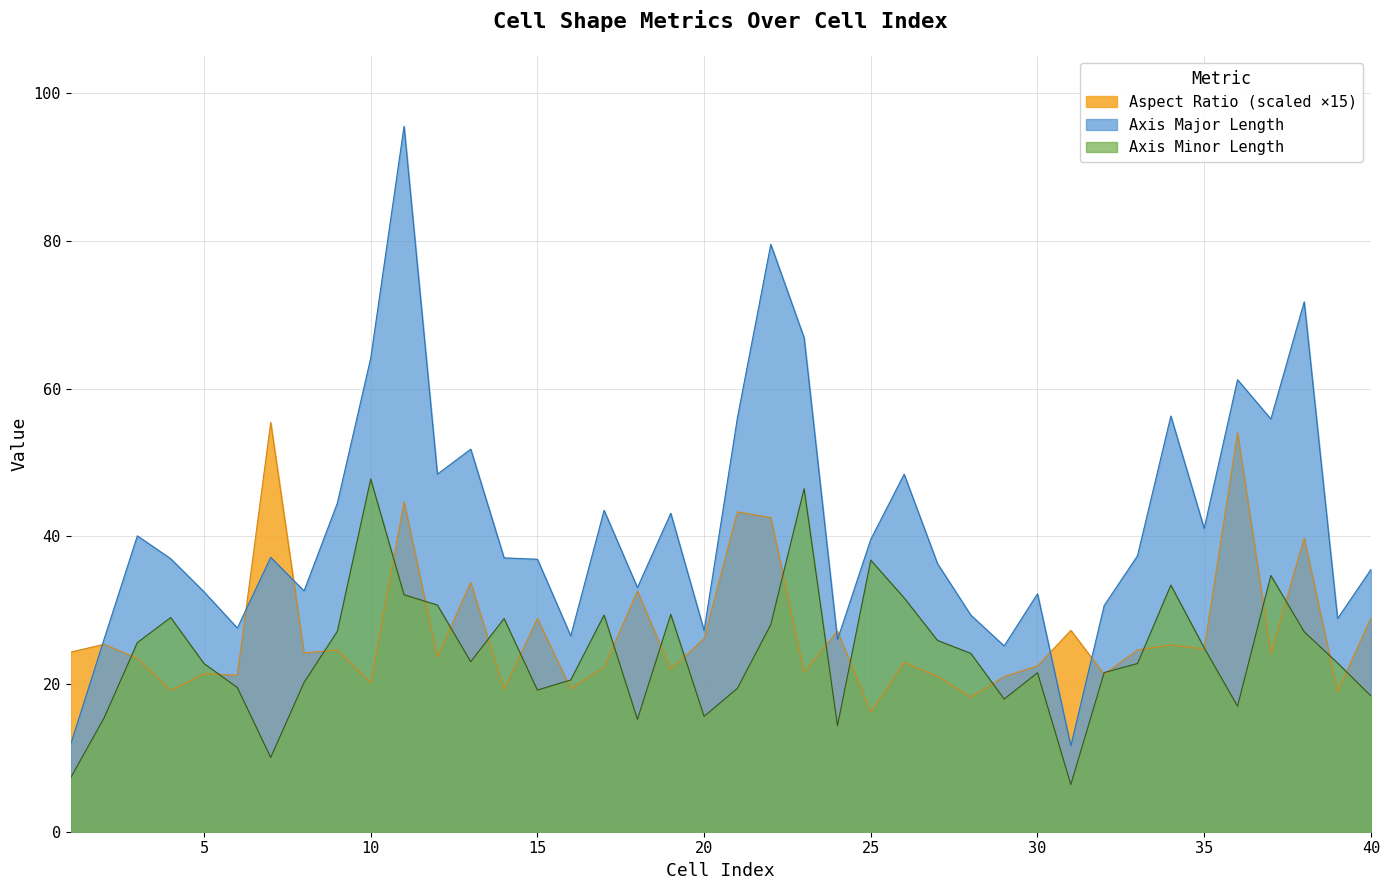

What is the greatest value displayed?

95.5